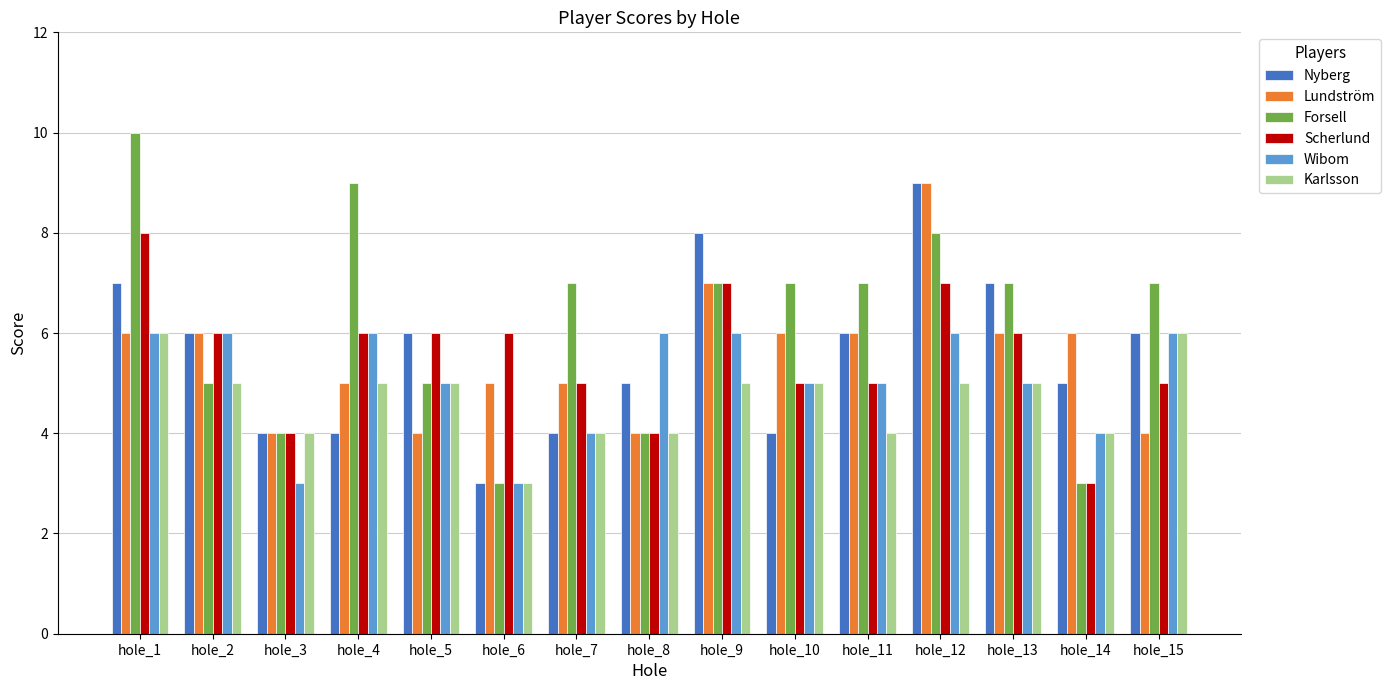

At which category is the sum across all series the highest?

hole_12